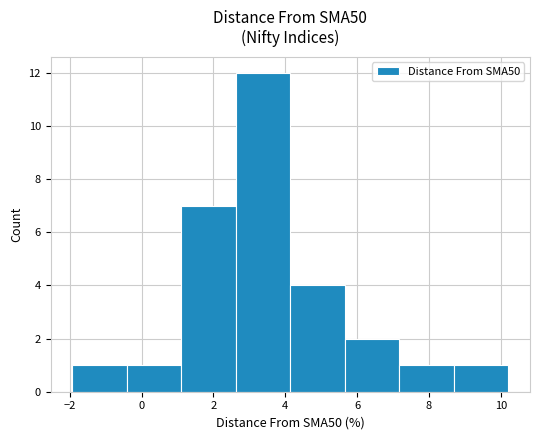

Reading left to right, transcribe this chart: for each bar, give the range it covers on the x-axis and its height. Neither the bar edges nor the heights are printed on the chart, so give them approximately, as read against the axes.

-2.0 to -0.4: 1
-0.4 to 1.2: 1
1.2 to 2.6: 7
2.6 to 4.2: 12
4.2 to 5.6: 4
5.6 to 7.2: 2
7.2 to 8.6: 1
8.6 to 10.2: 1